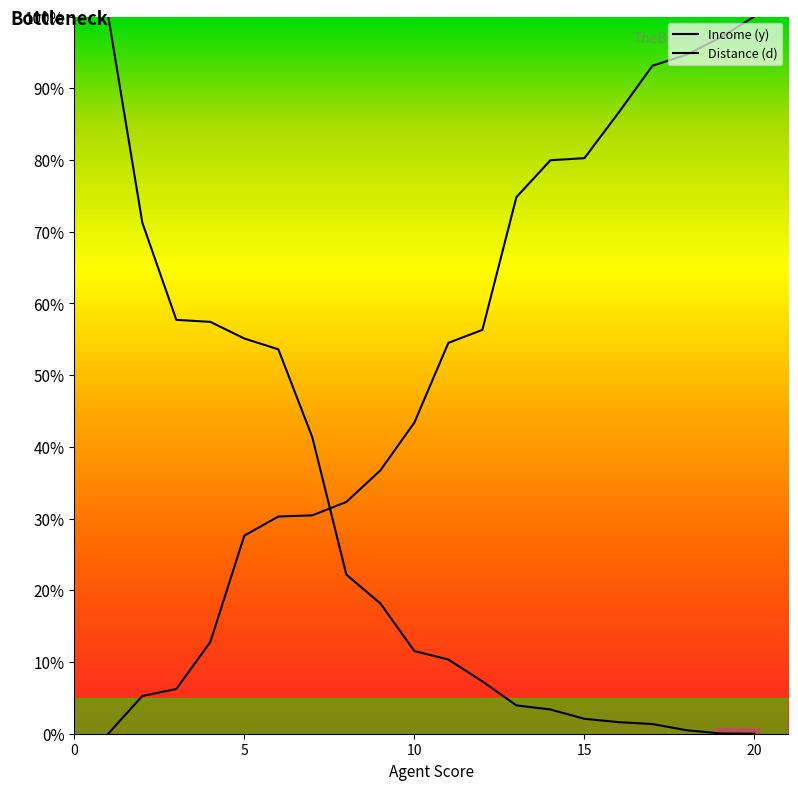

True or false: Distance (d) has more than 2 interior local peaks.

False